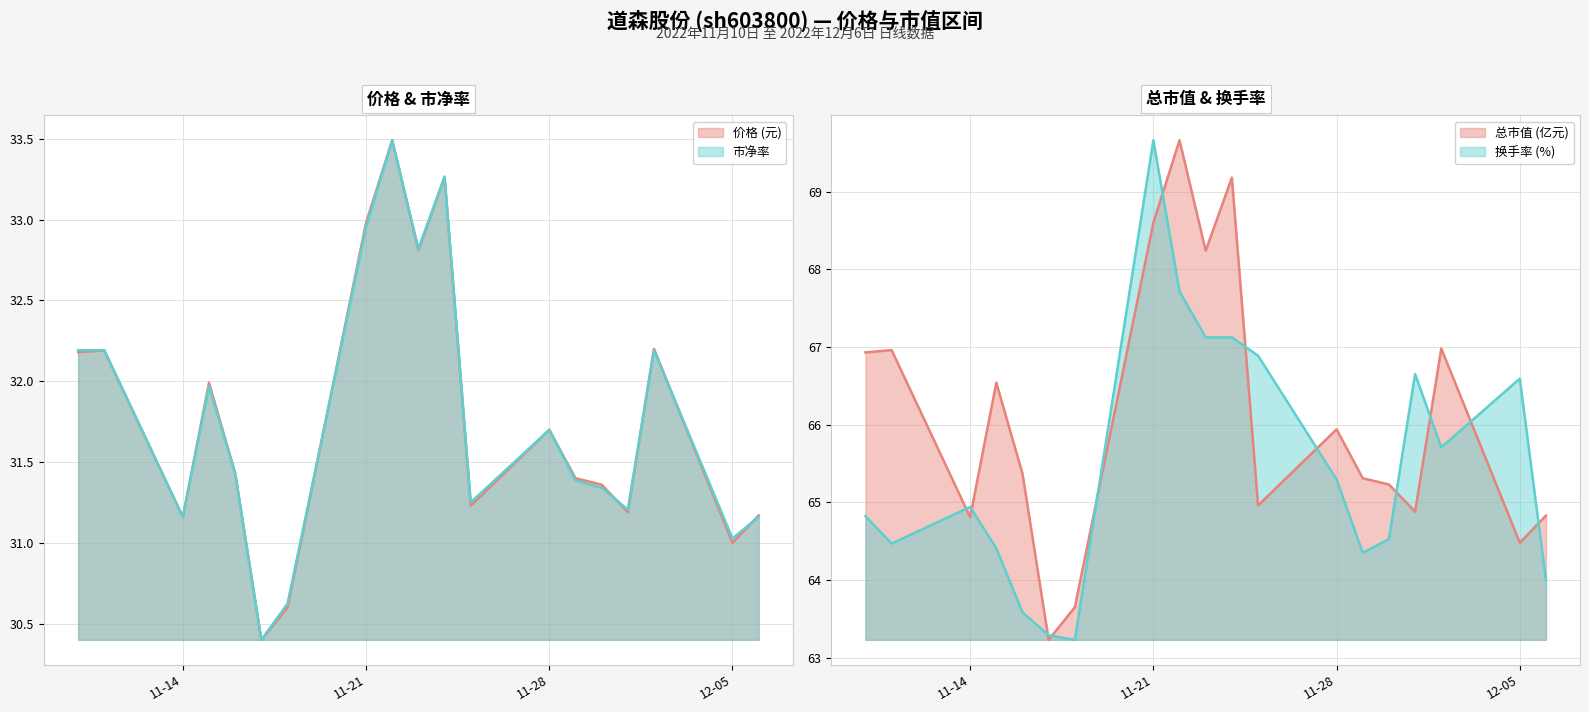

Does the chart have visible grid lines?

Yes